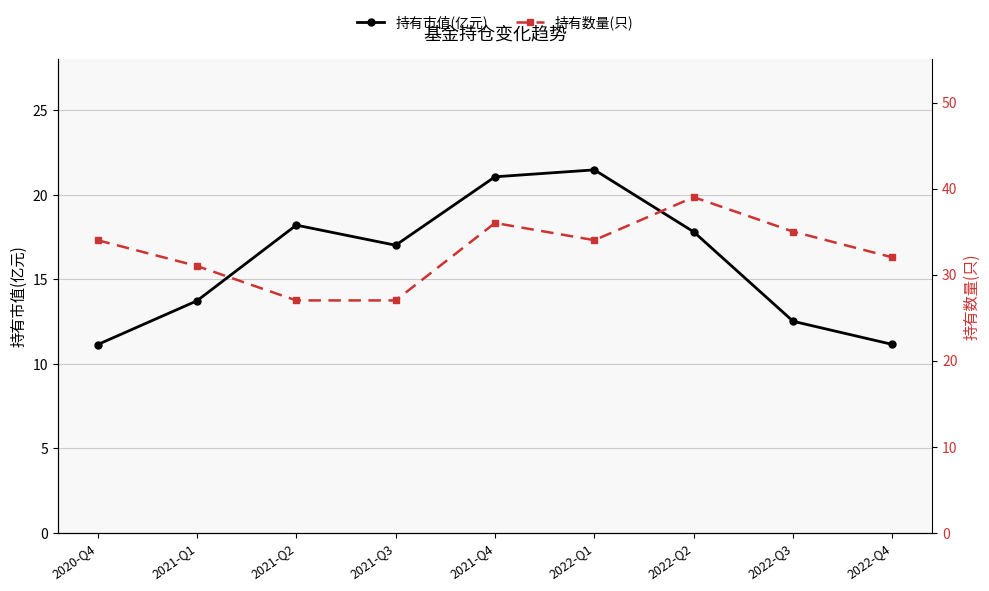

Rank the series by their average value, from highest to lowest.

持有数量(只), 持有市值(亿元)